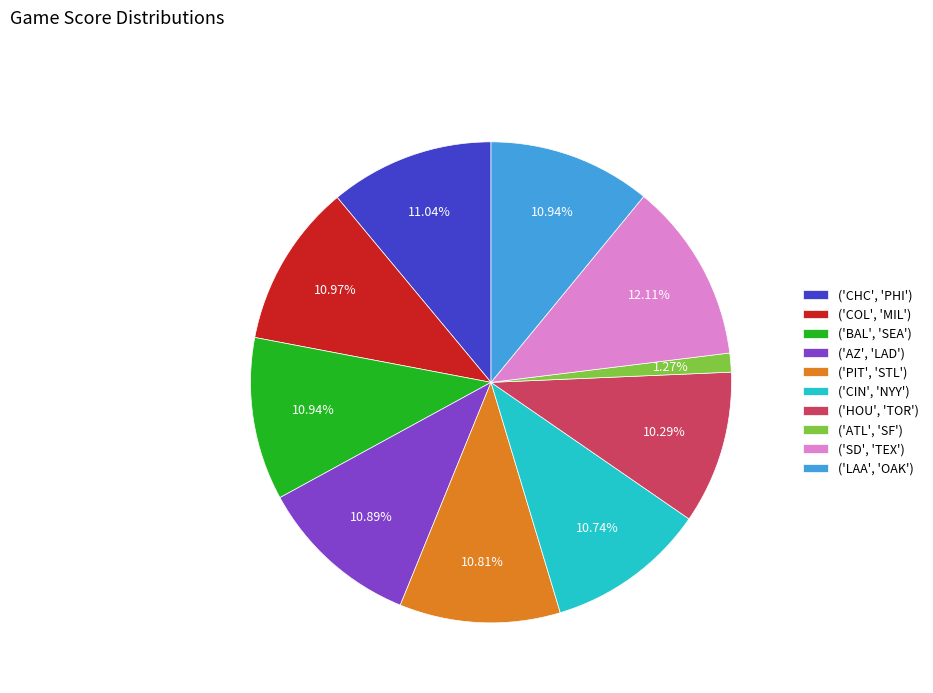

To the nearest percent, what portion does ('HOU', 'TOR') represent?

10%